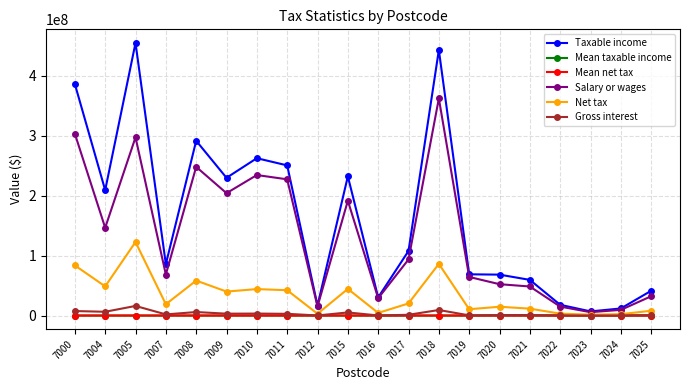

Which category has the highest value across all series?

7005